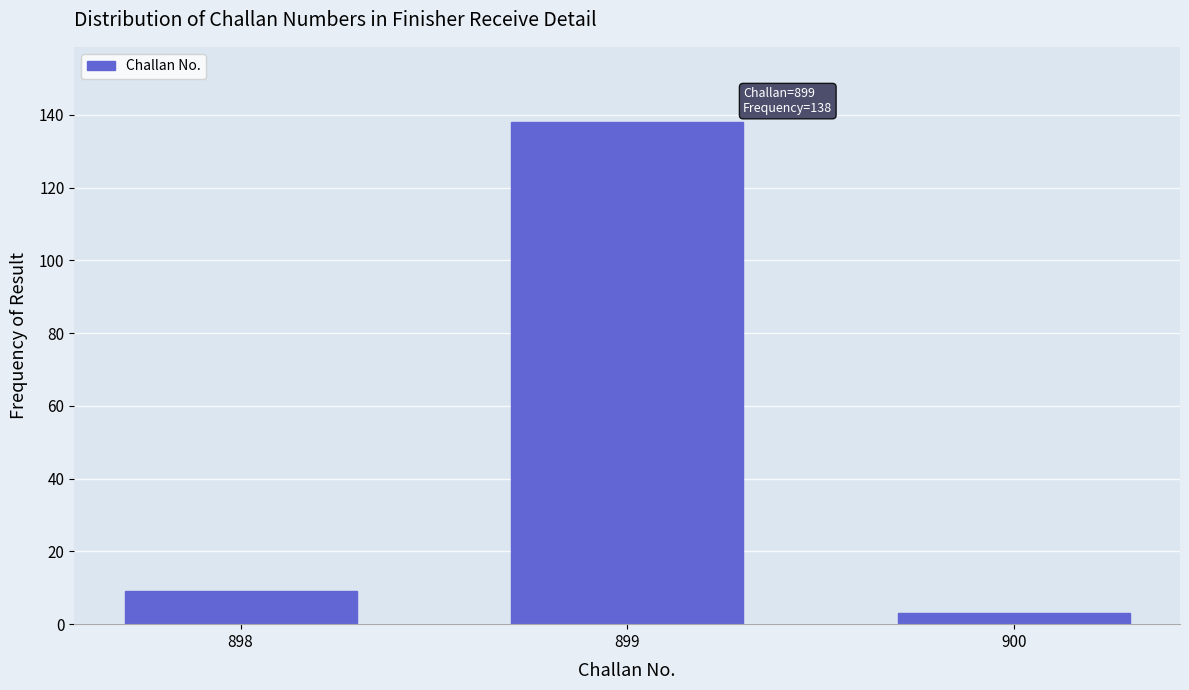

Reading right to left, transcribe all the data shown in this chart.

900=3	899=138	898=9